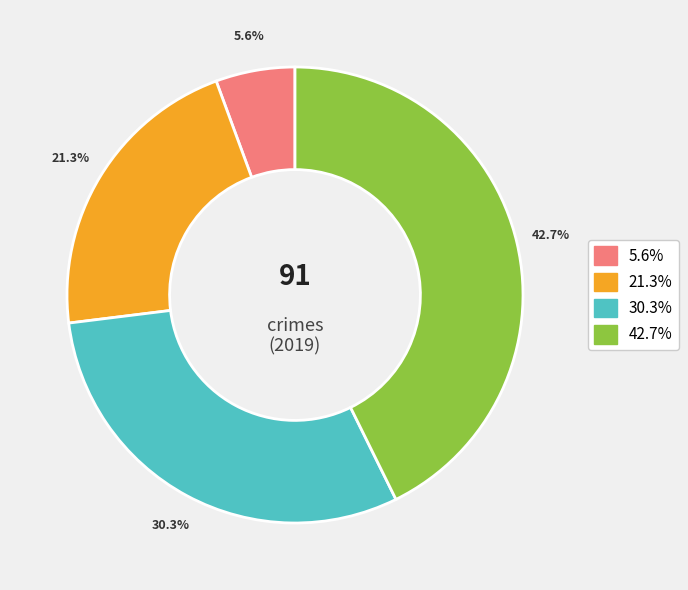

Is there a majority slice in this chart?

No